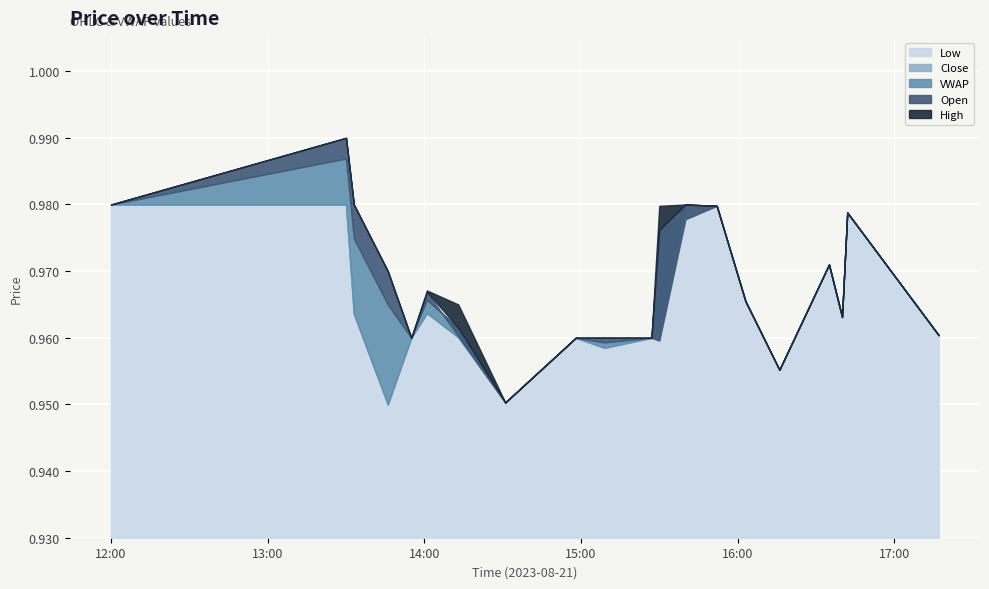

How many interior local peaks does the l series have?

6